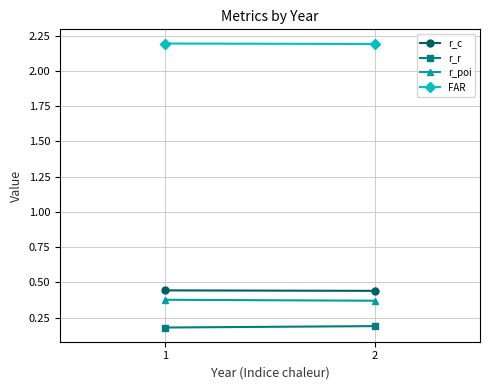

List the labels in order of r_c value, largest first.

1, 2